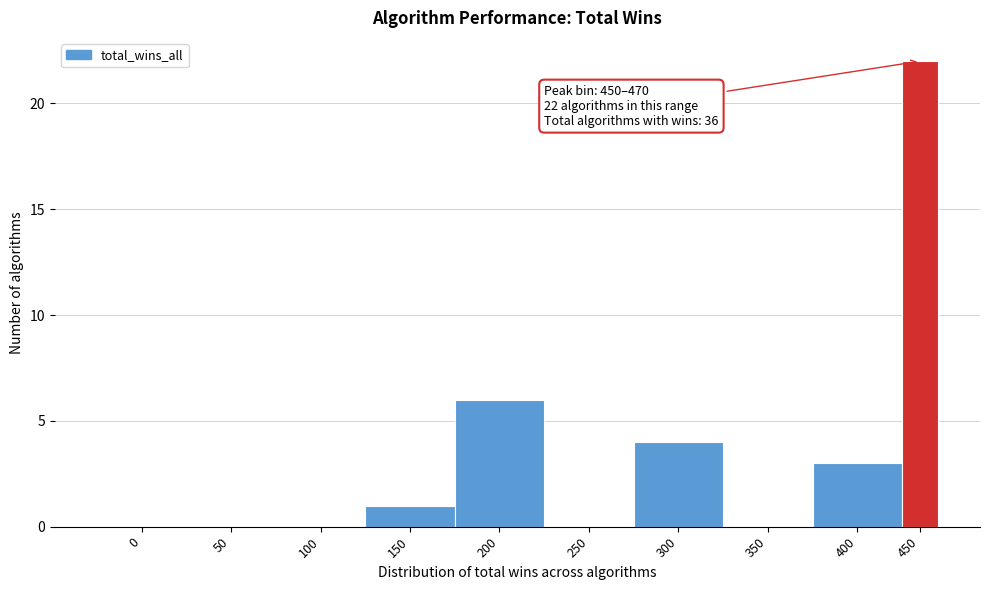

Reading left to right, transcribe all the data shown in this chart.

0=0	50=0	100=0	150=1	200=6	250=0	300=4	350=0	400=3	450=22